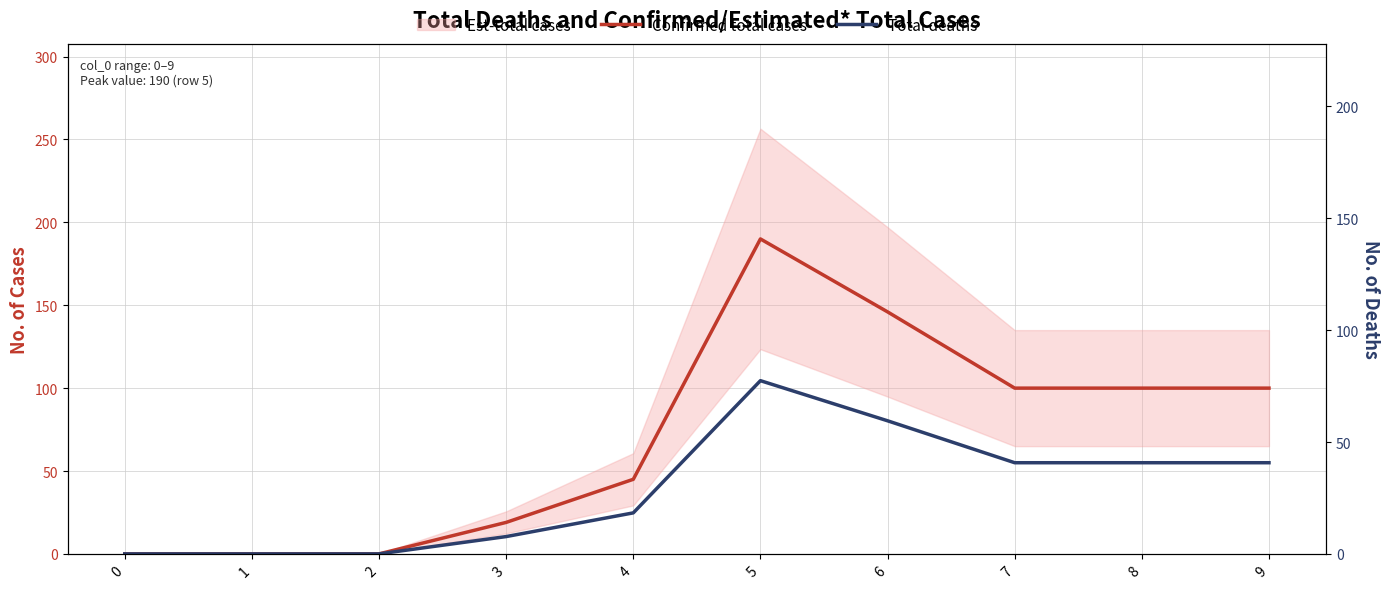

What is the difference between the highest and lowest values at 8?

45.0